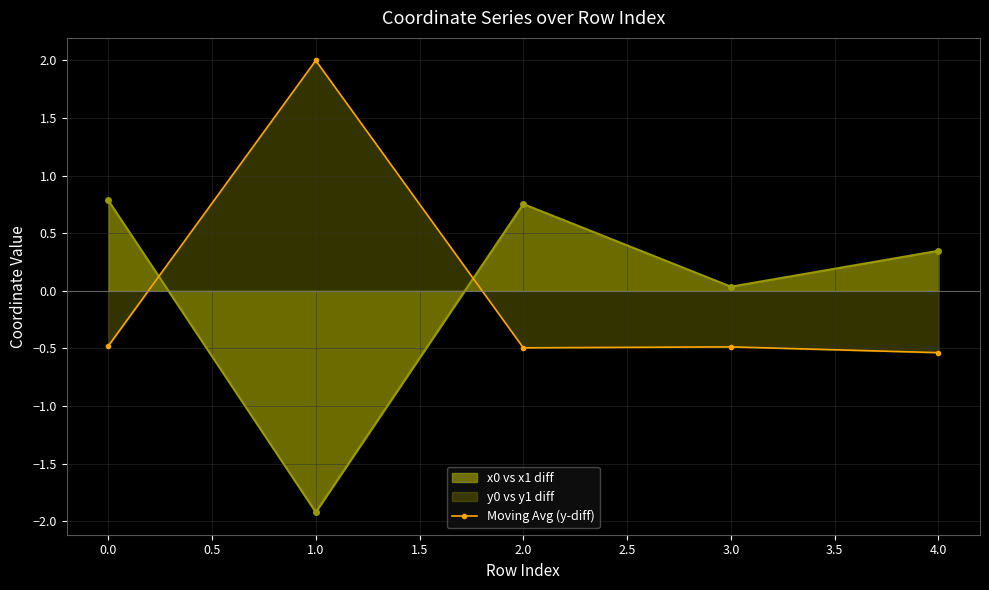

How many points are lower than both their immediate neighbors (excluding endpoints)?

1